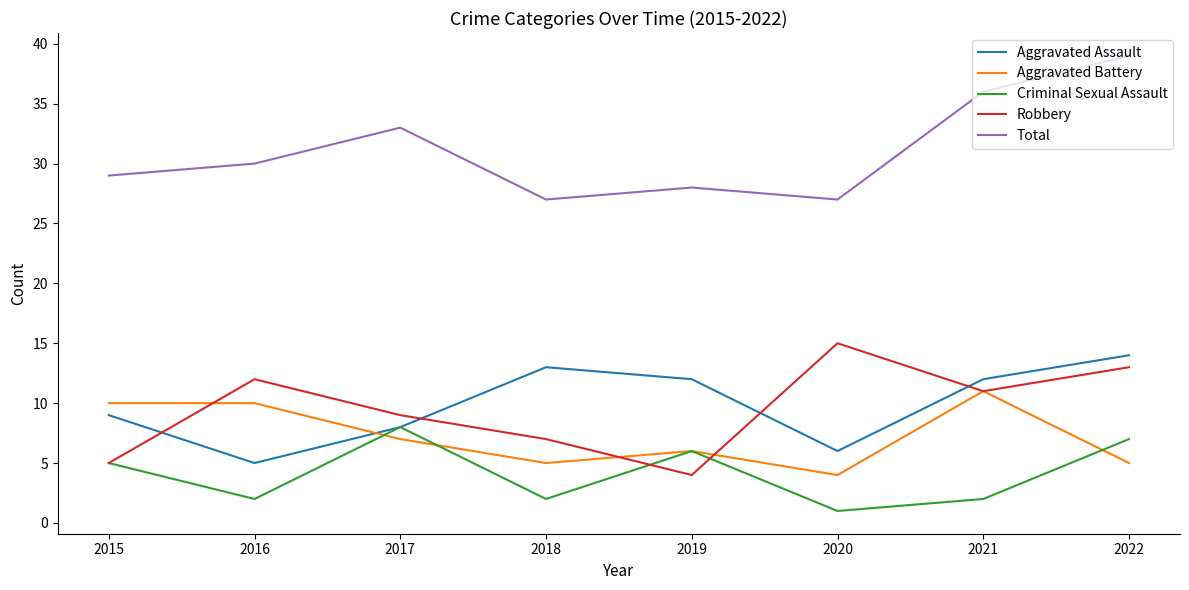

Where is the first local minimum for Aggravated Battery?

2018